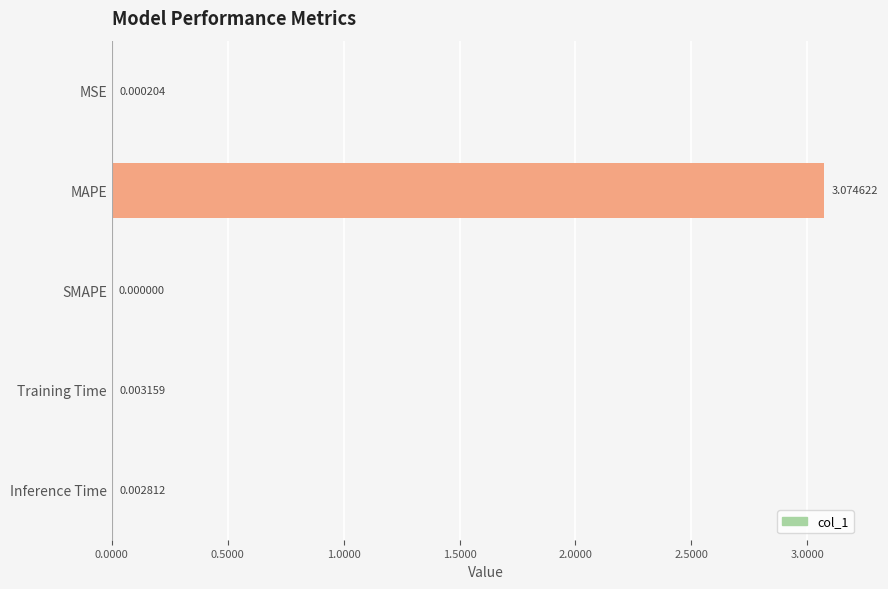

Which has a higher value, MAPE or Inference Time?

MAPE